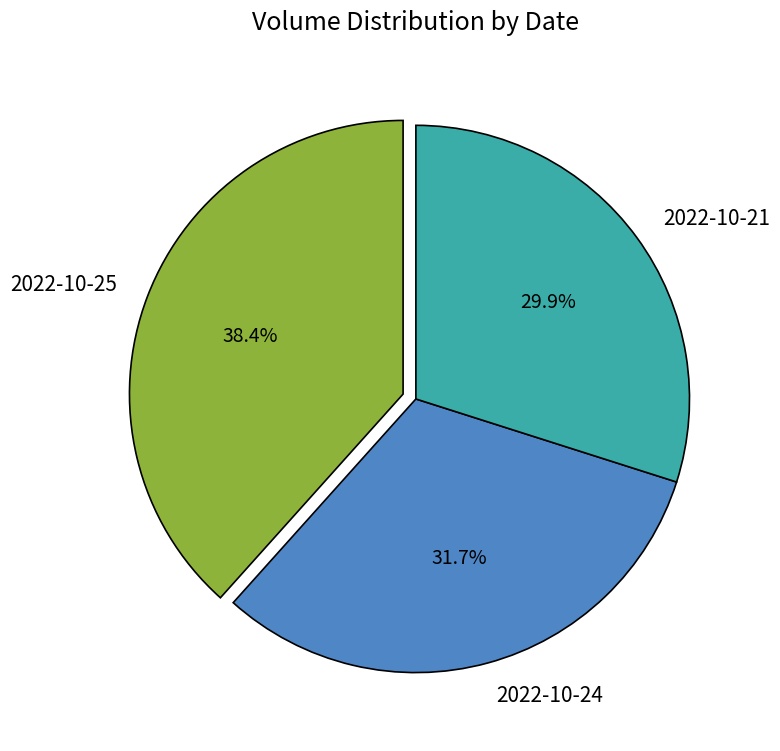

Which has a higher value, 2022-10-24 or 2022-10-25?

2022-10-25